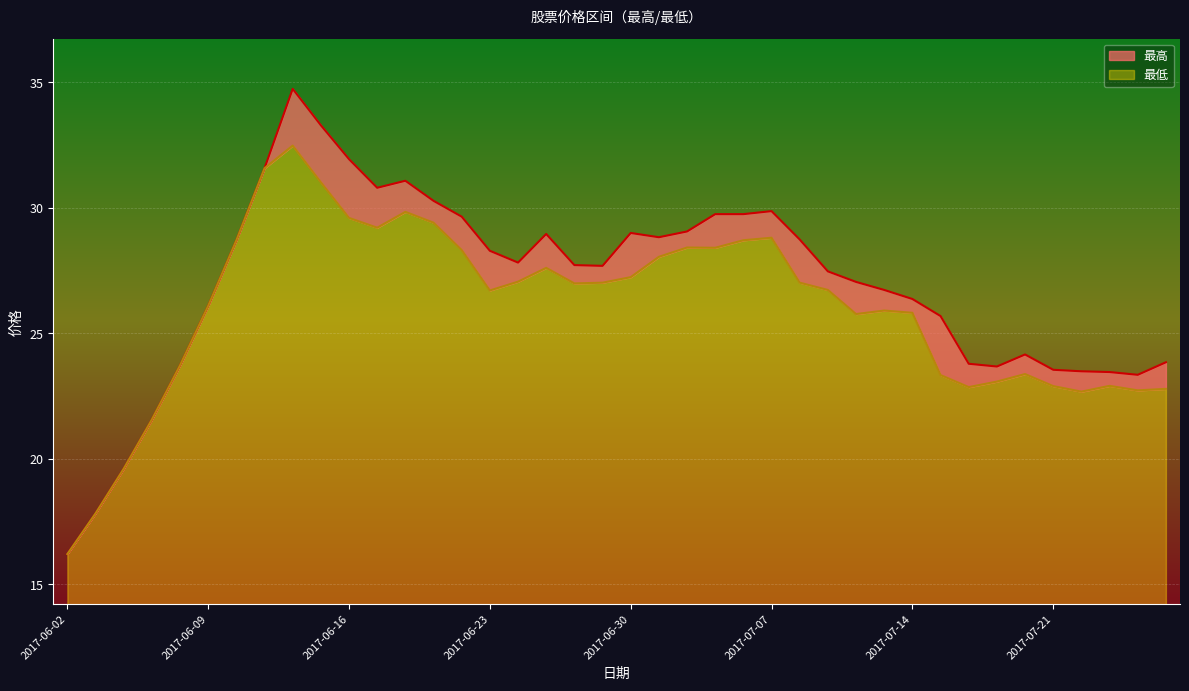

Which category has the lowest value across all series?

2017-06-02